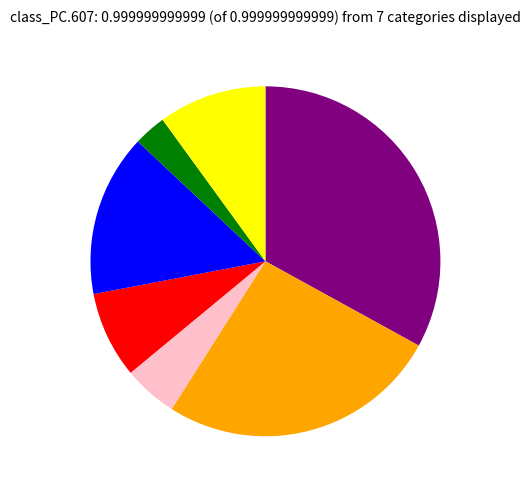

Is there any slice that represents more than half of the pie?

No